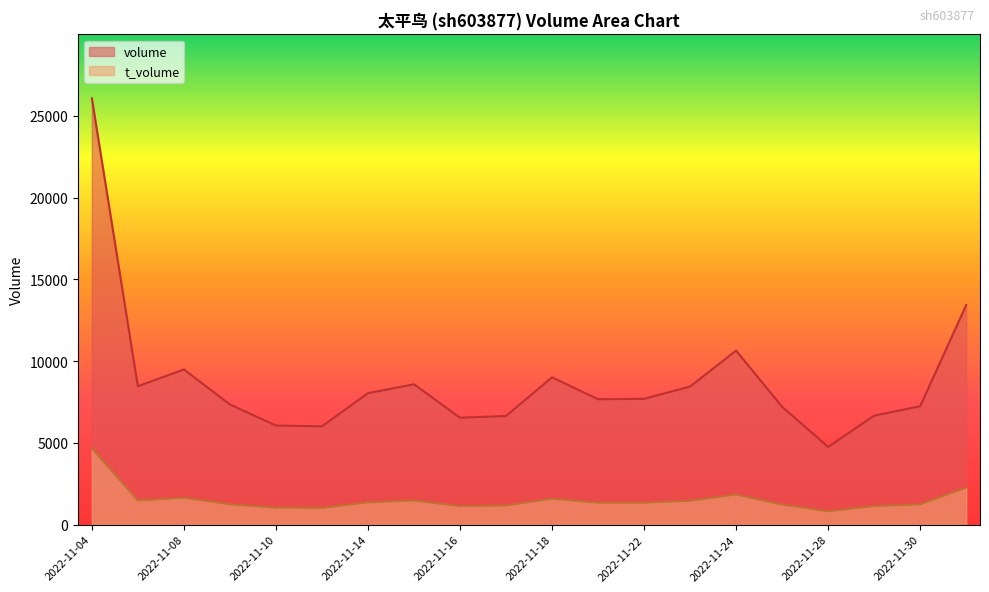

Does the chart display data point markers on the line(s)?

No